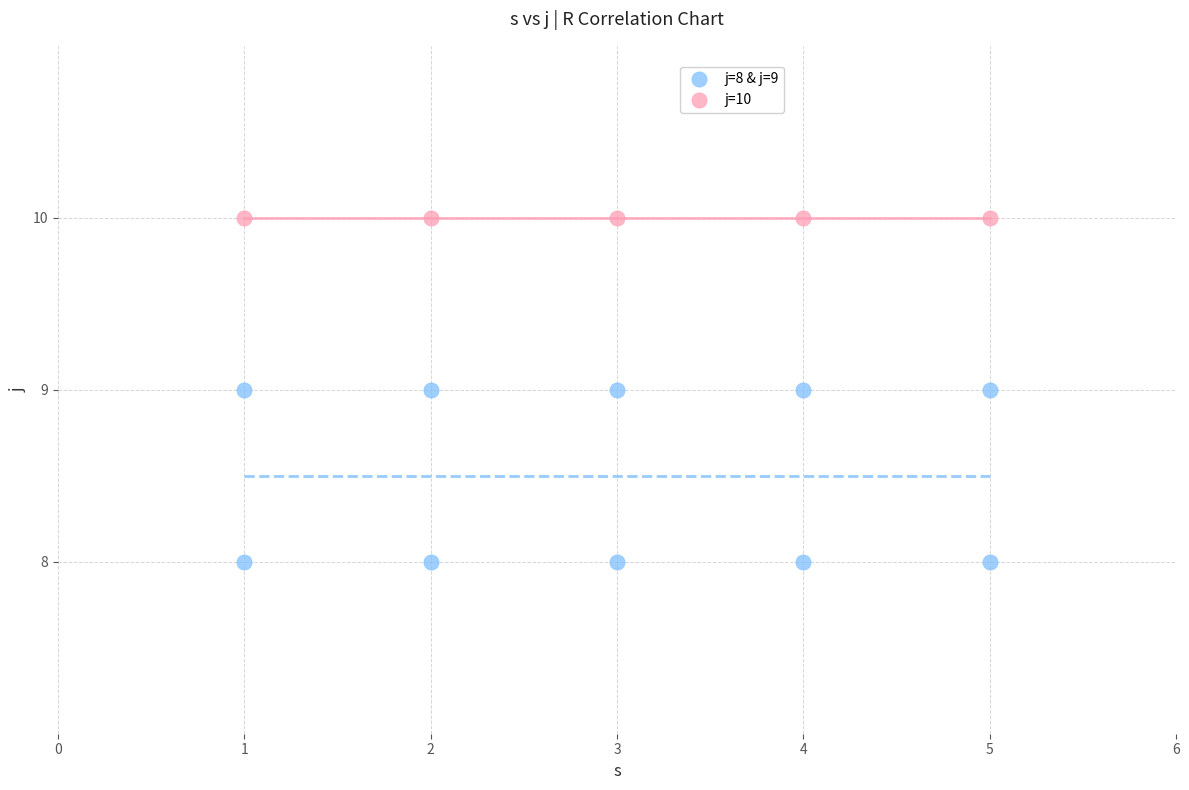

What are all the series names shown in the legend?

j=8 & j=9, j=10